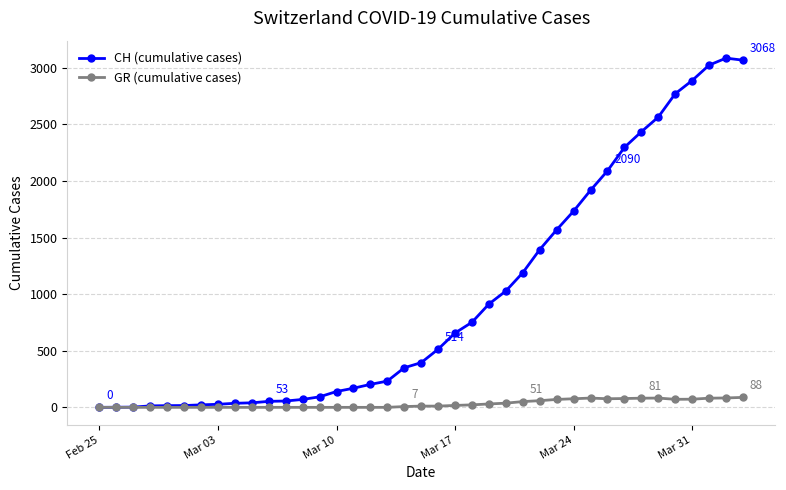

List the series in order of their peak value, highest first.

CH (cumulative cases), GR (cumulative cases)